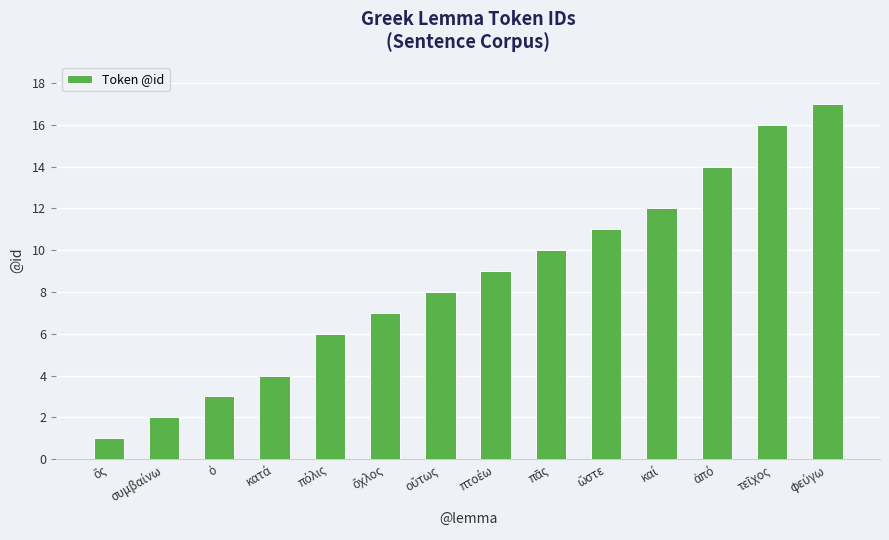

What is the value of the 5th bar from the left?

6